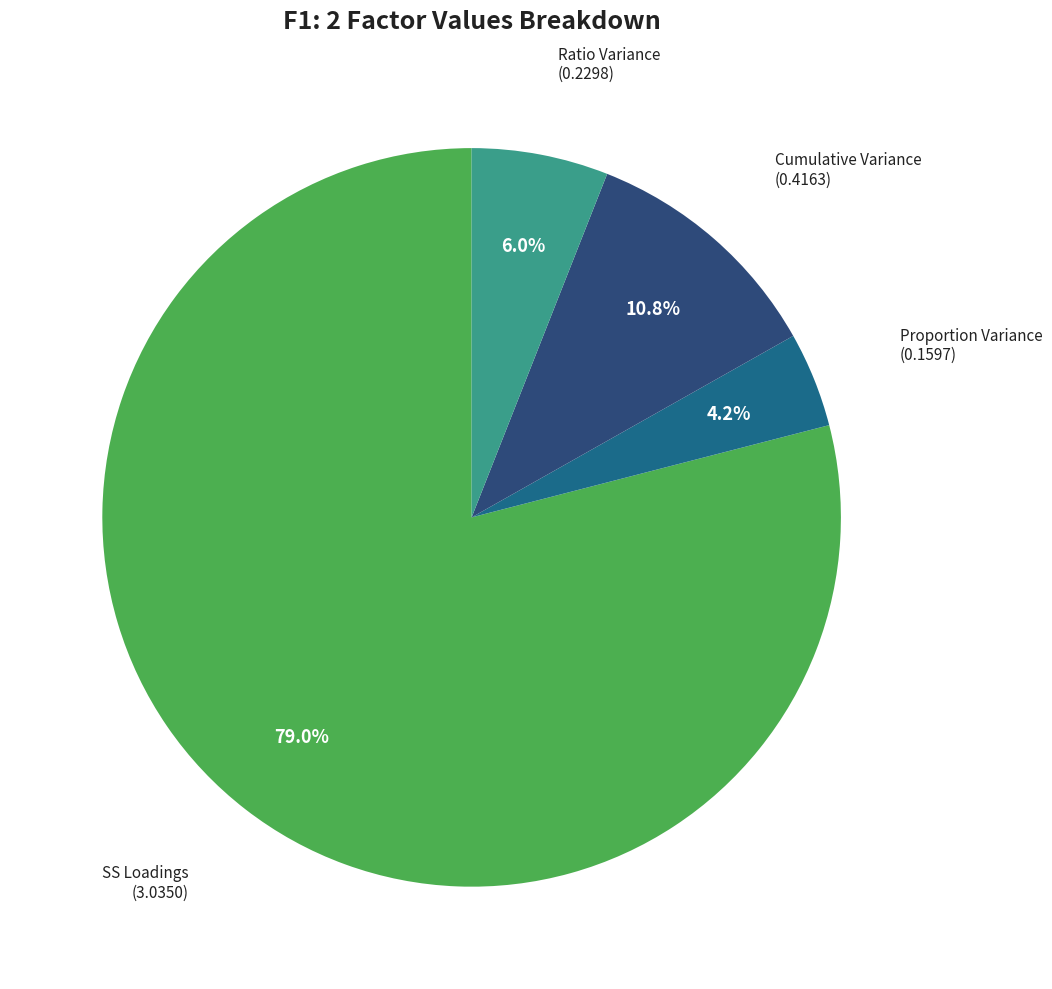

Does any single category account for the majority?

Yes